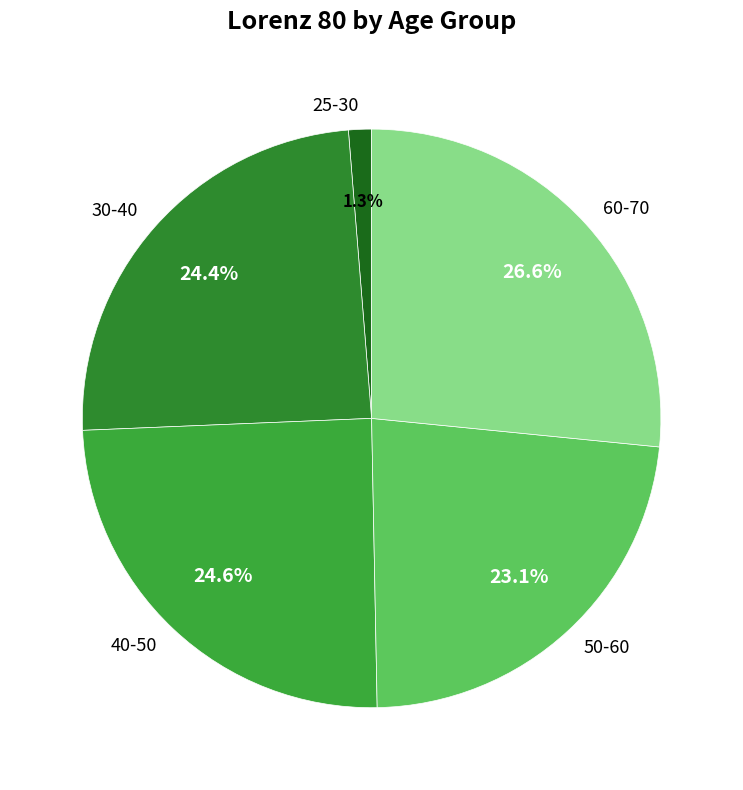

What is the largest slice in the pie chart?

60-70